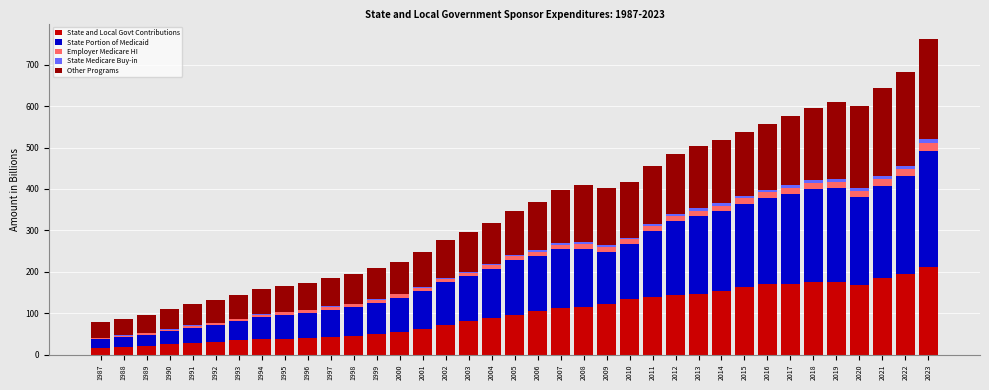

How many series are shown in this chart?

5